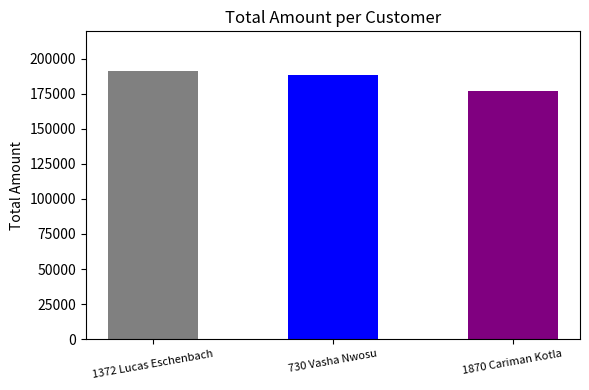

What is the smallest value displayed?

177232.7